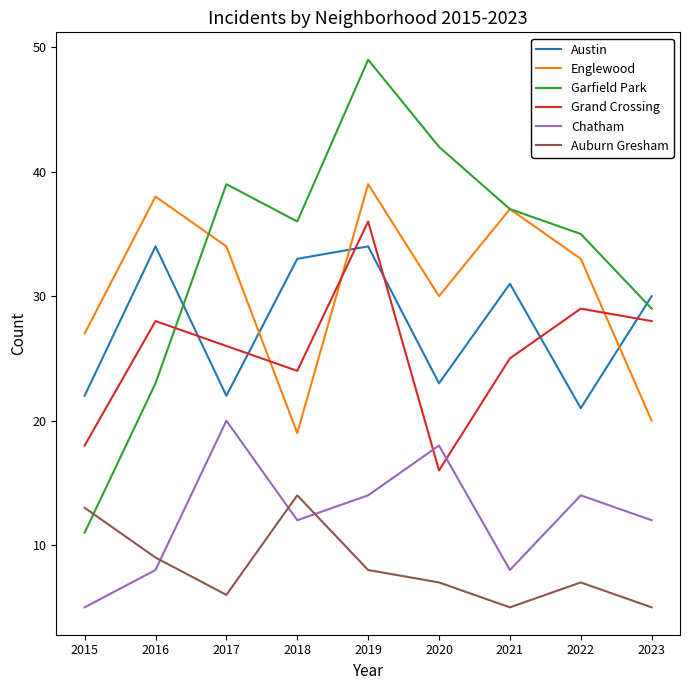

Is it true that Auburn Gresham equals 9 at 2016?

True